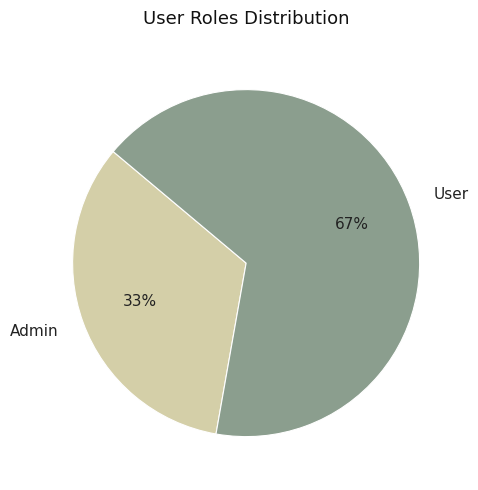

To the nearest percent, what is the average slice percentage?

50%